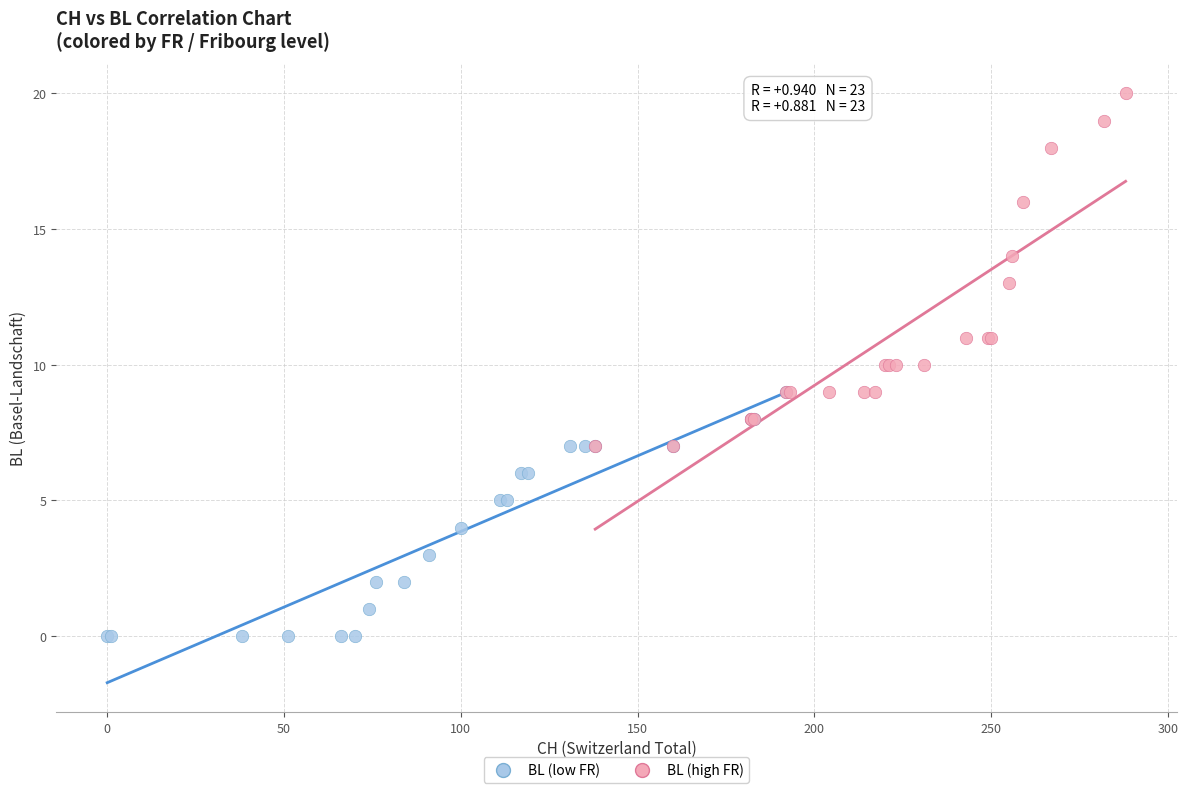

What are all the series names shown in the legend?

BL (low FR), BL (high FR)